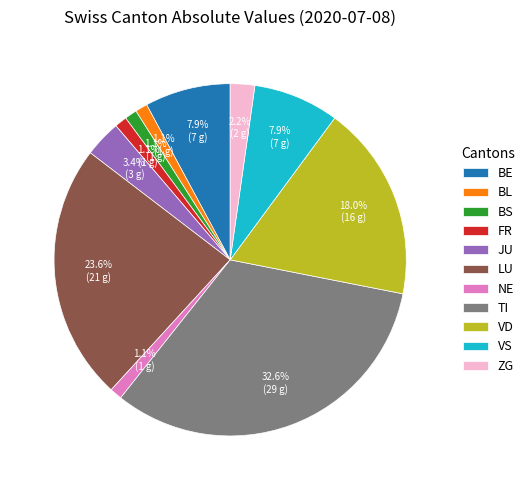

How many slices are in this pie chart?

11